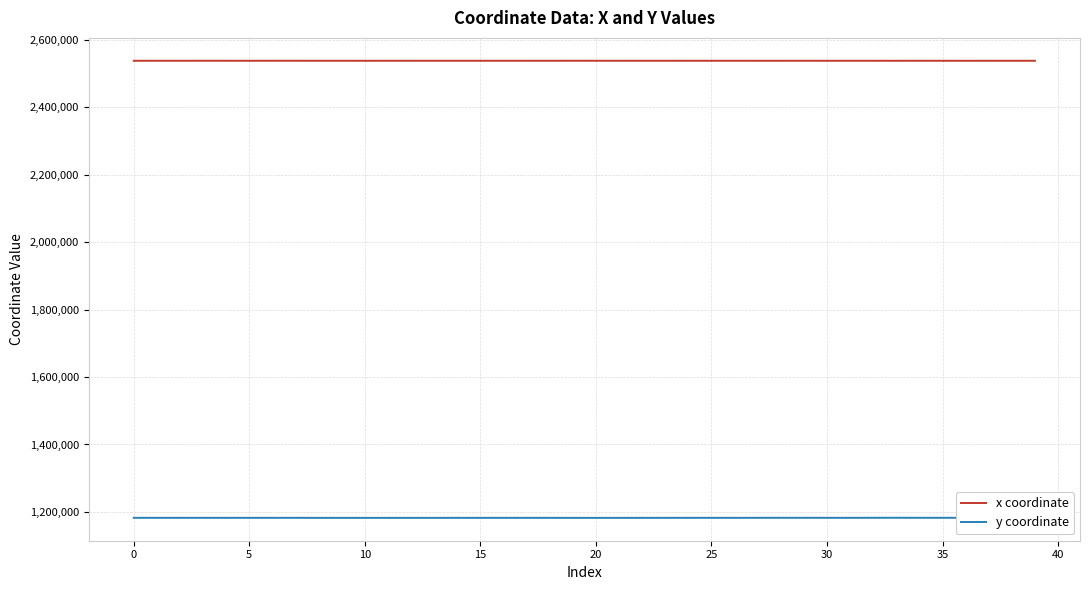

At how many categories does at least one series exceed 1757514?

40